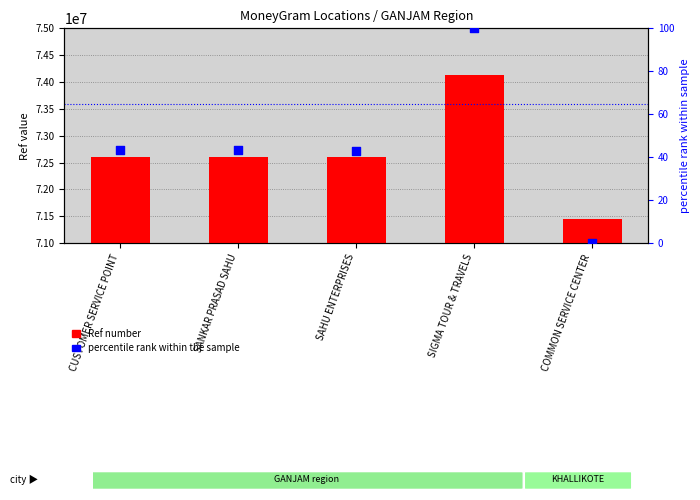

At how many categories does at least one series exceed 7074521?

5